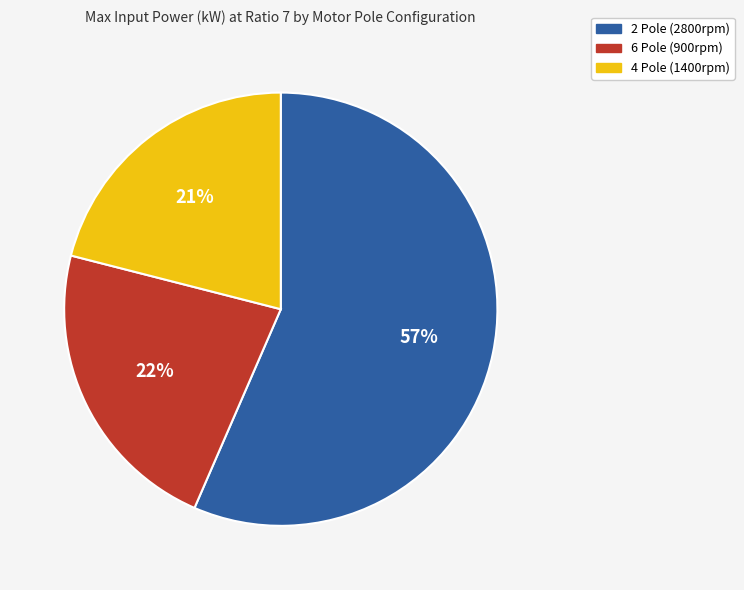

Rank the categories by value from lowest to highest.

4 Pole (1400rpm), 6 Pole (900rpm), 2 Pole (2800rpm)